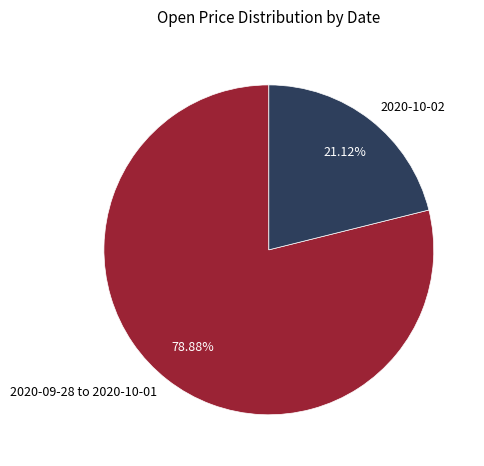

Rank the categories by value from lowest to highest.

2020-10-02, 2020-09-28 to 2020-10-01